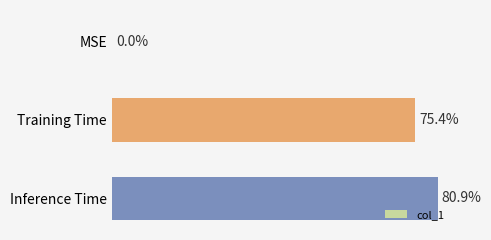

What is the difference between the maximum and minimum values?

0.8